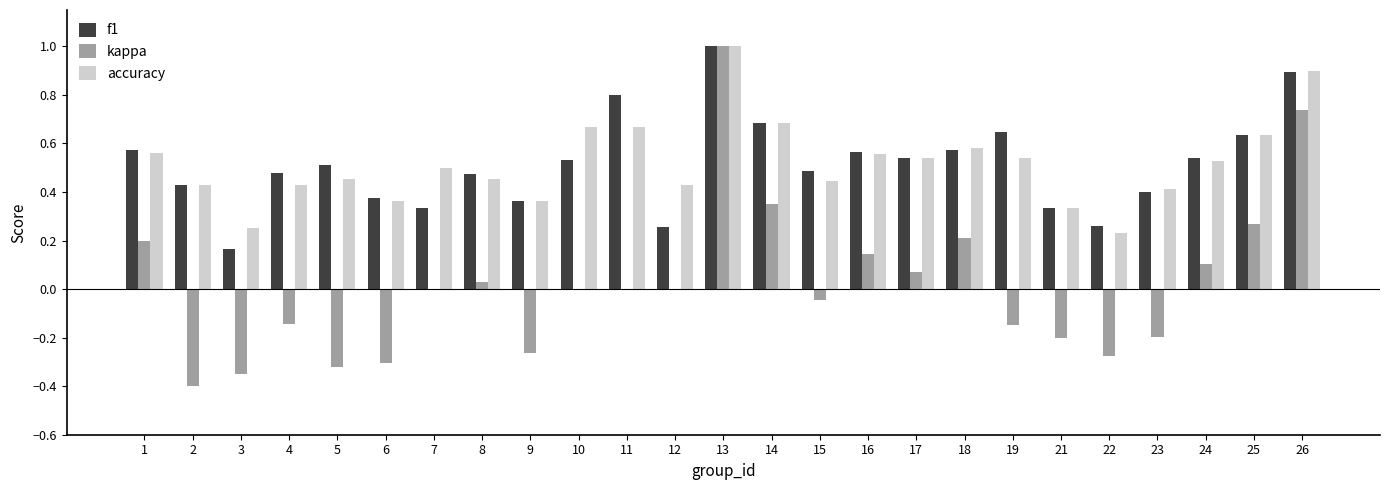

How many accuracy values are between 0 and 1?

25